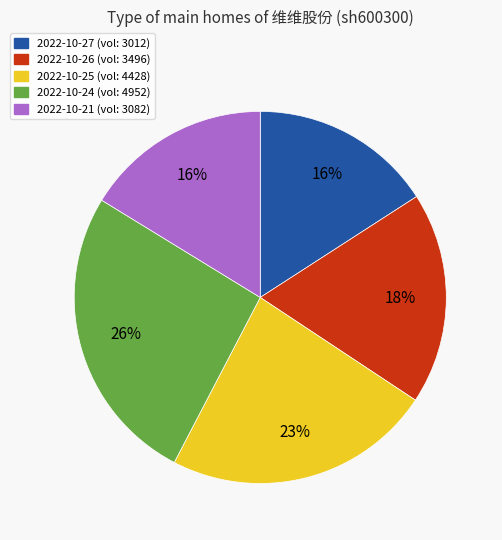

Does 2022-10-21 (vol: 3082) account for over 50% of the chart?

No